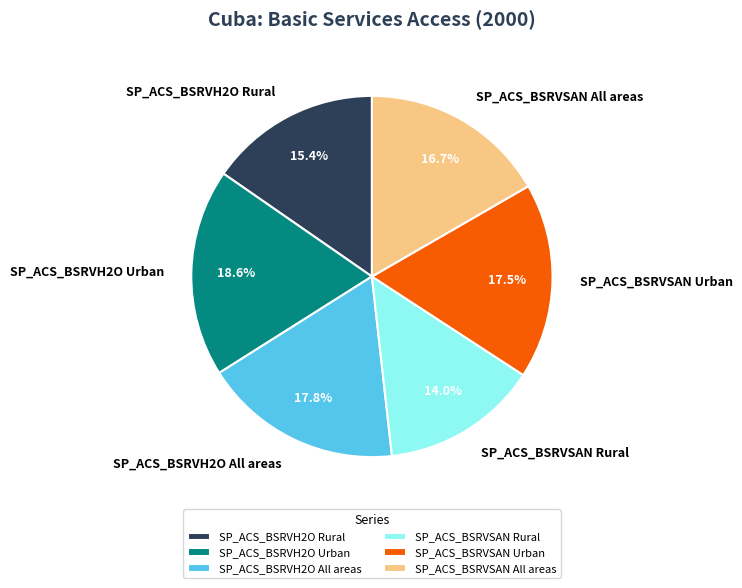

To the nearest percent, what percentage of the pie is SP_ACS_BSRVH2O Urban?

19%